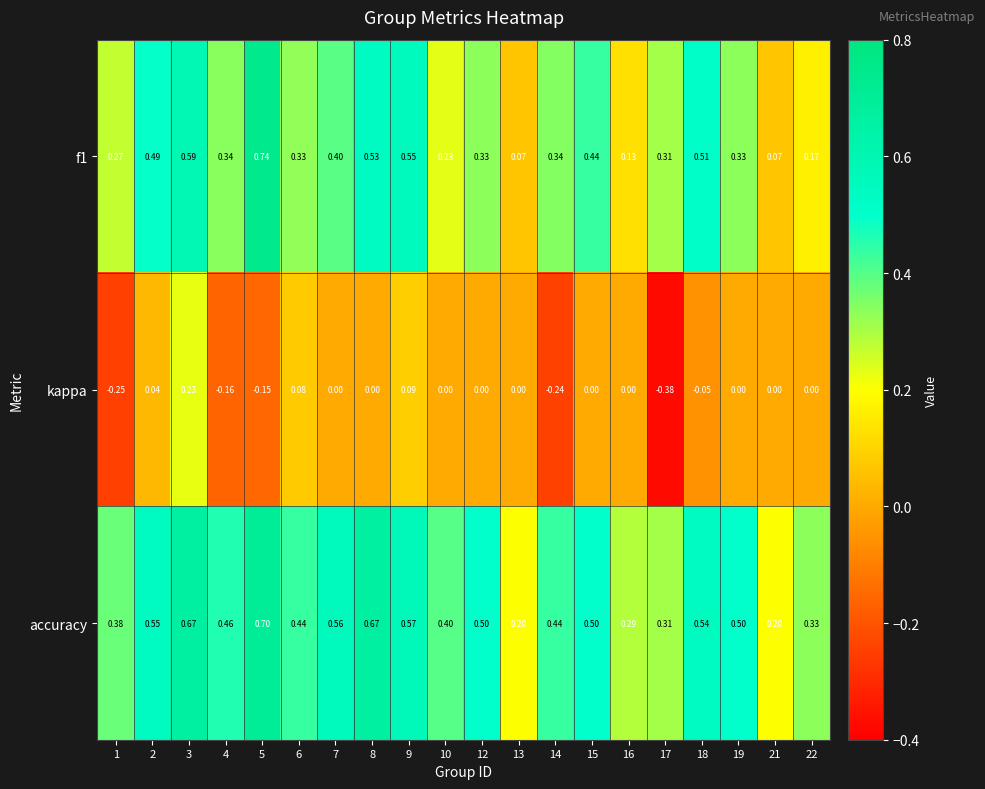

Between 8 and 13, which series saw the biggest shift?

accuracy